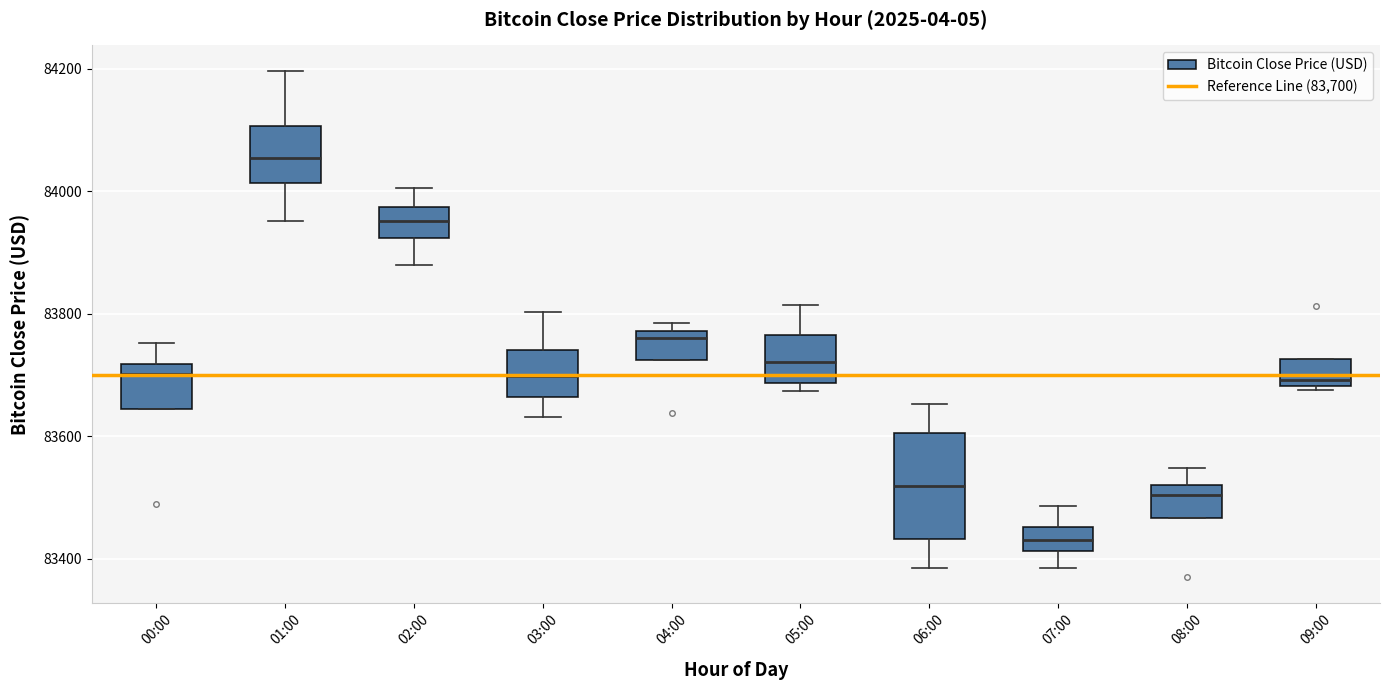

Comparing the boxes themselves (not the whiskers), which one is the tallest?

06:00